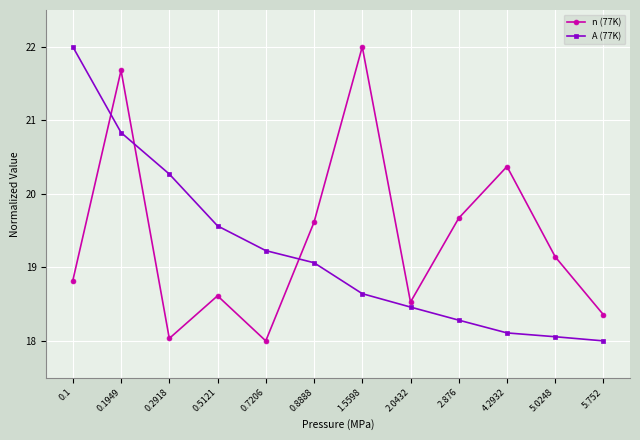

Reading left to right, list all the values displayed in this chart.

n (77K): 18.8	21.7	18.0	18.6	18.0	19.6	22.0	18.5	19.7	20.4	19.1	18.4
A (77K): 22.0	20.8	20.3	19.6	19.2	19.1	18.6	18.5	18.3	18.1	18.1	18.0